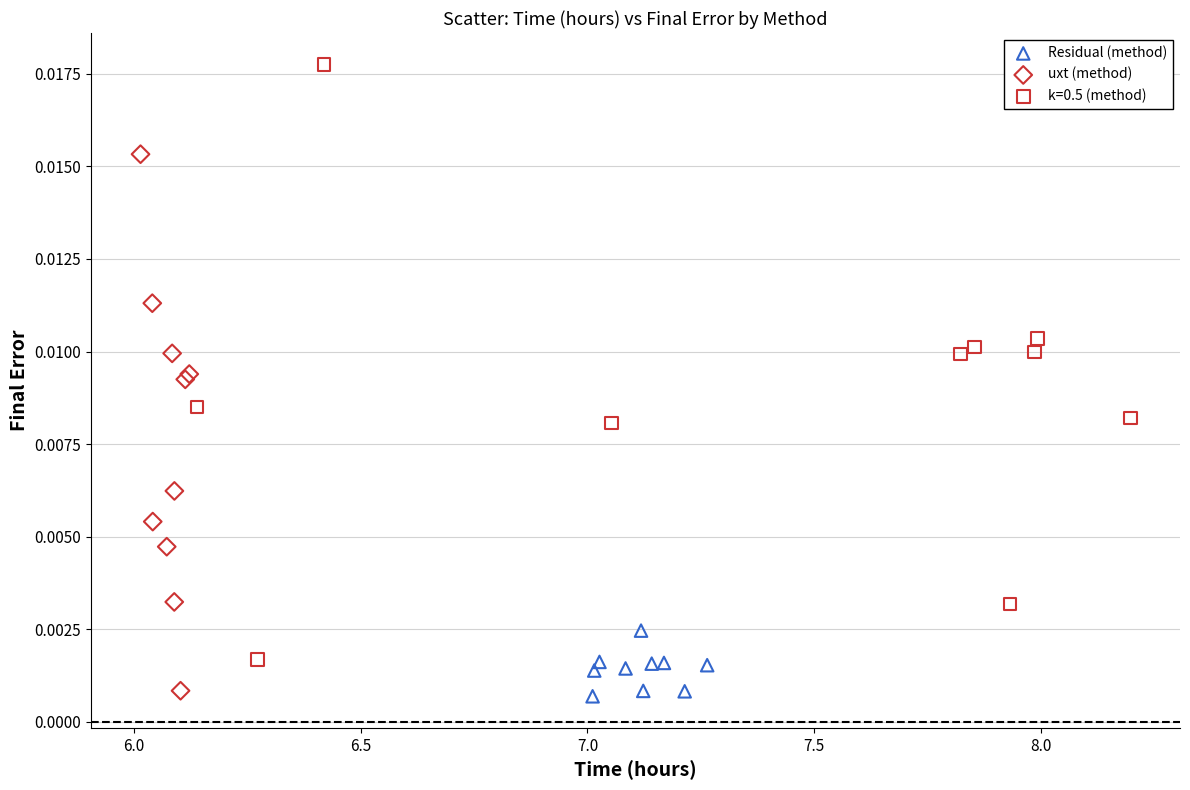

Which series contains the highest Y value?

k=0.5 (method)